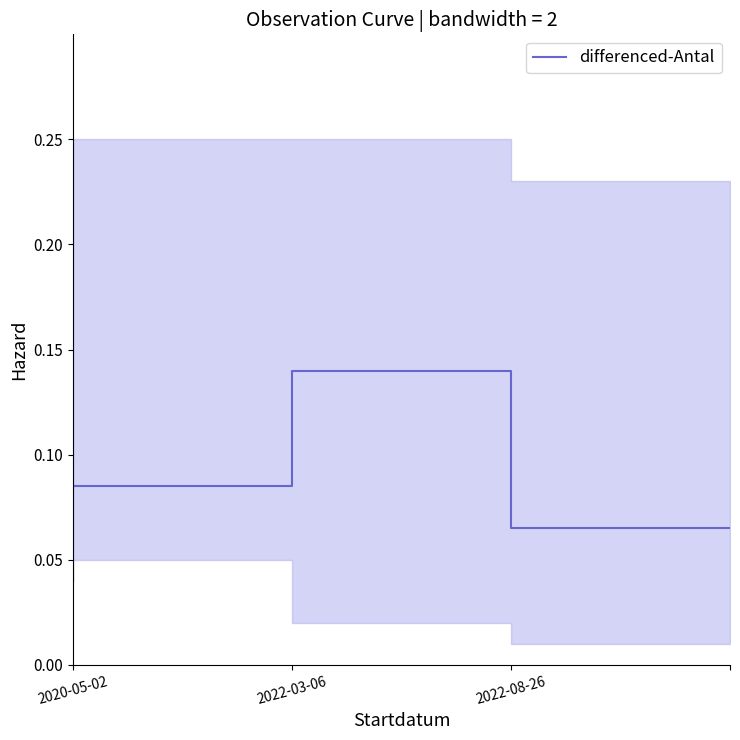

True or false: the data has more than 0 interior local peaks.

True